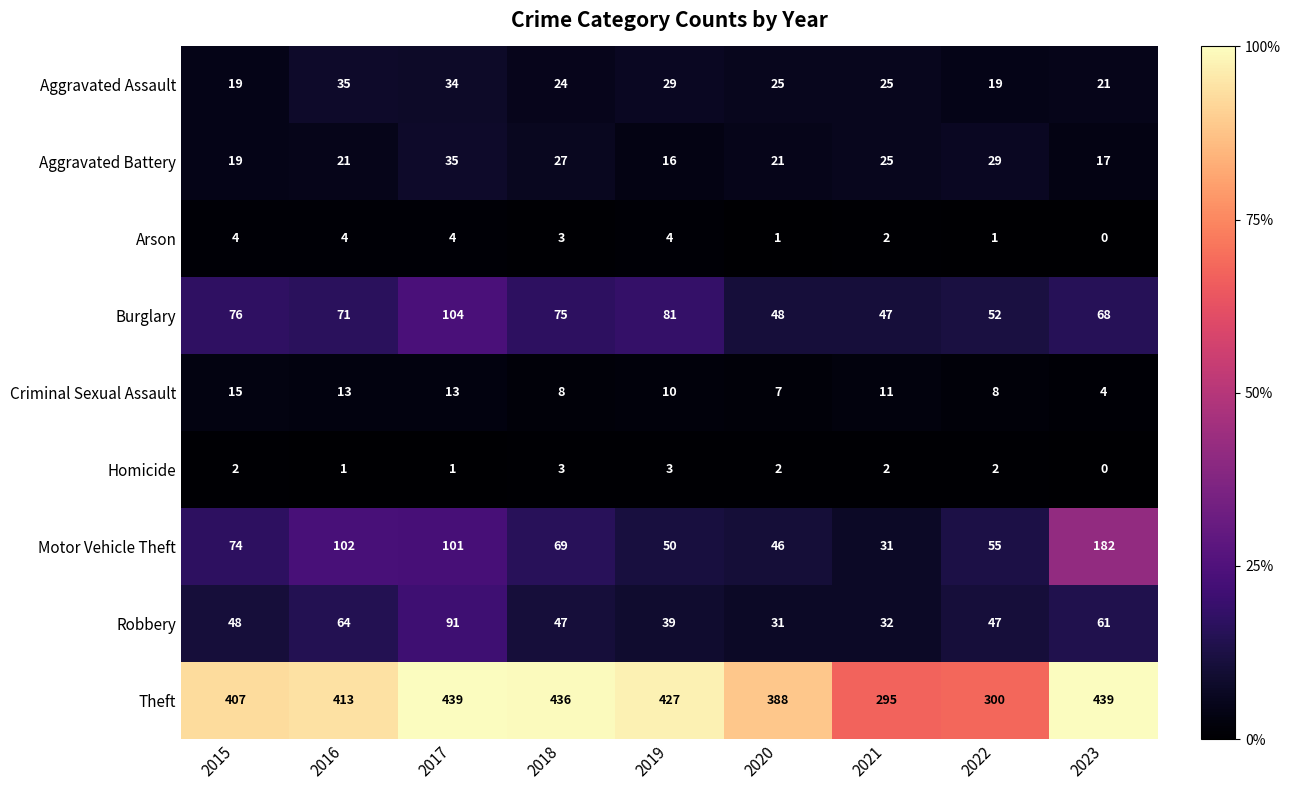

Count the Homicide values in the range 1 to 2.

6